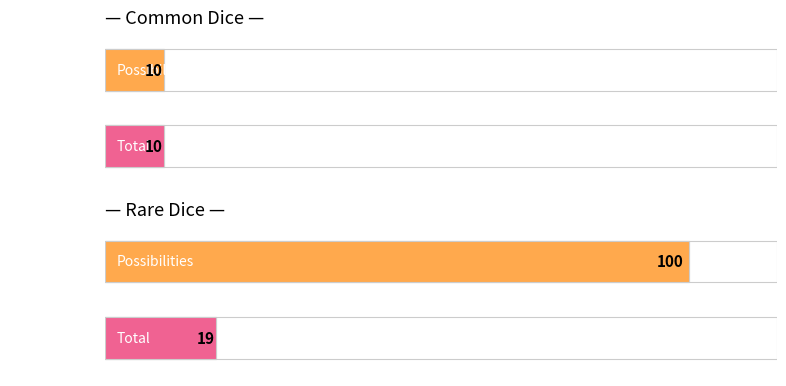

Reading left to right, transcribe all the data shown in this chart.

Possibilities: 10	100
Total: 10	19